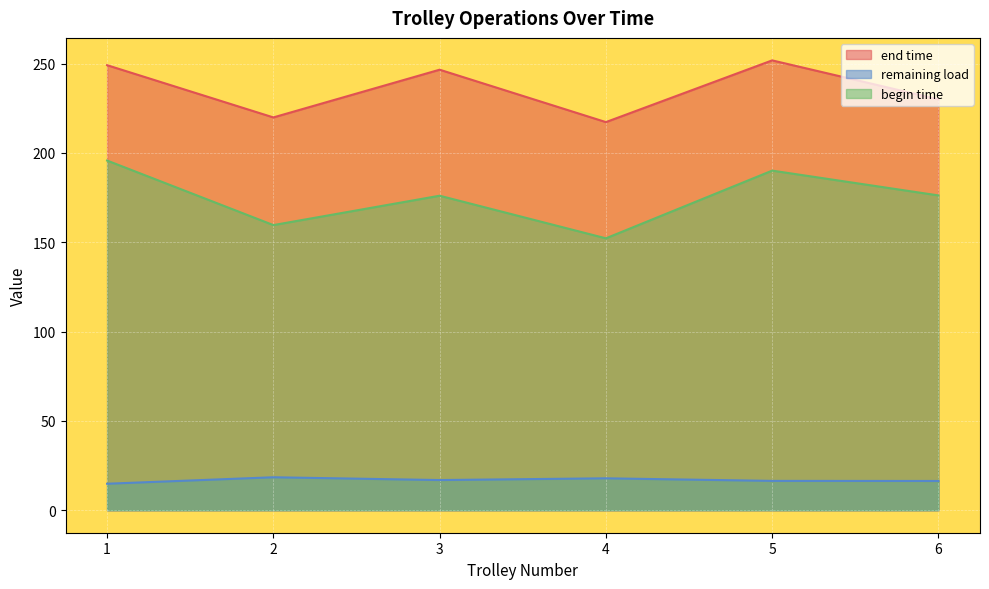

At how many categories does at least one series exceed 116?

6